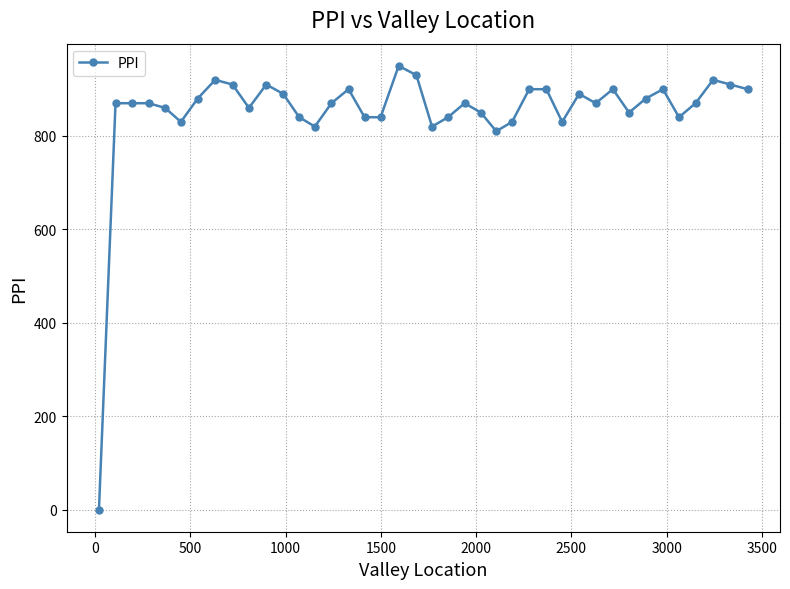

Reading left to right, extract all data points from this chart.

0	870	870	870	860	830	880	920	910	860	910	890	840	820	870	900	840	840	950	930	820	840	870	850	810	830	900	900	830	890	870	900	850	880	900	840	870	920	910	900